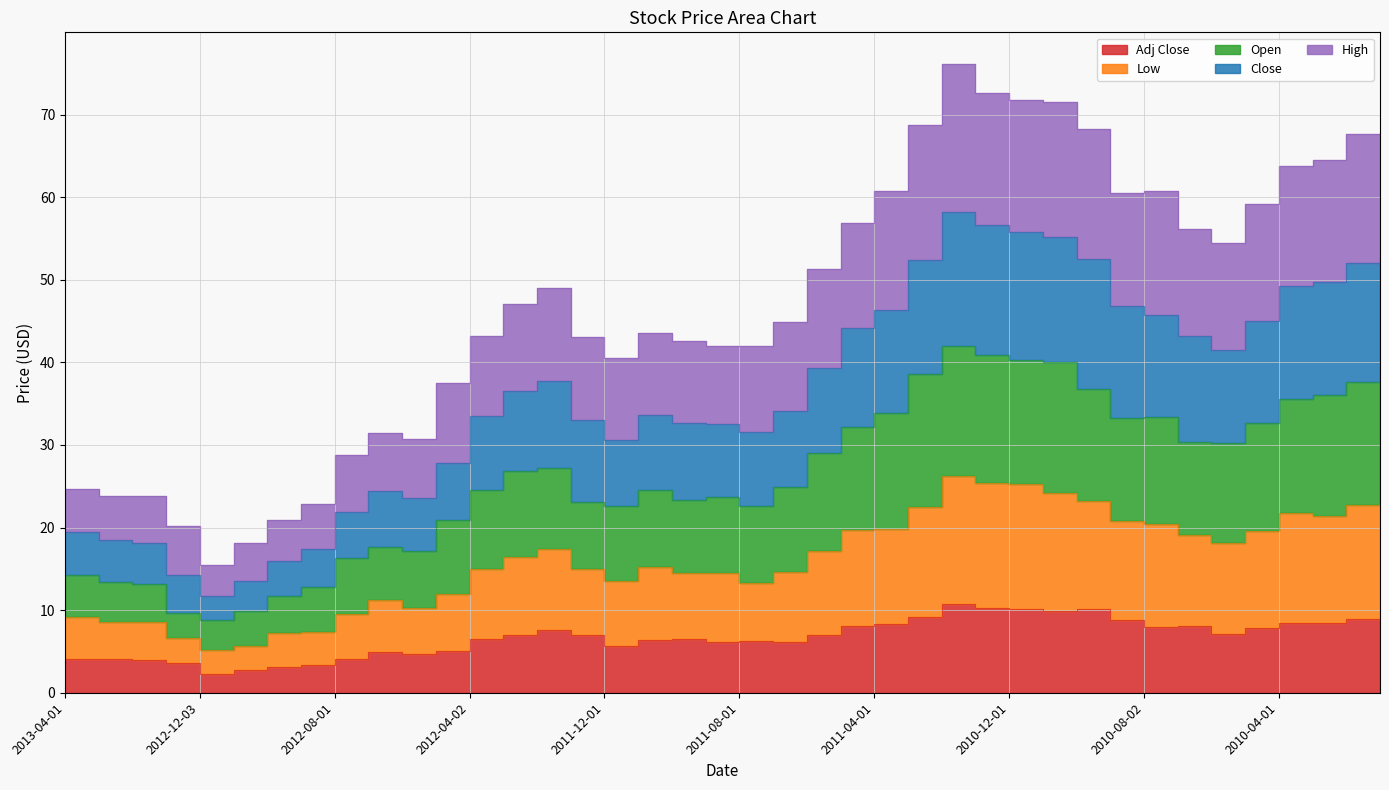

True or false: Open and Adj Close intersect in this chart.

False